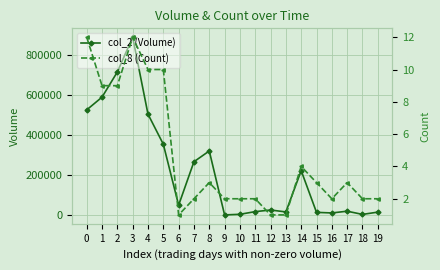

True or false: col_2 (Volume) has a value of 131224 at 14.

False